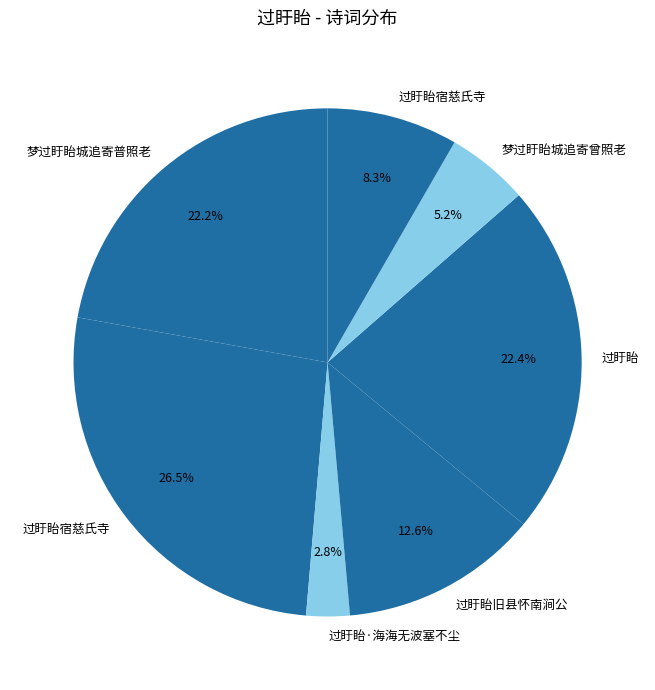

Count the number of slices in the pie.

7